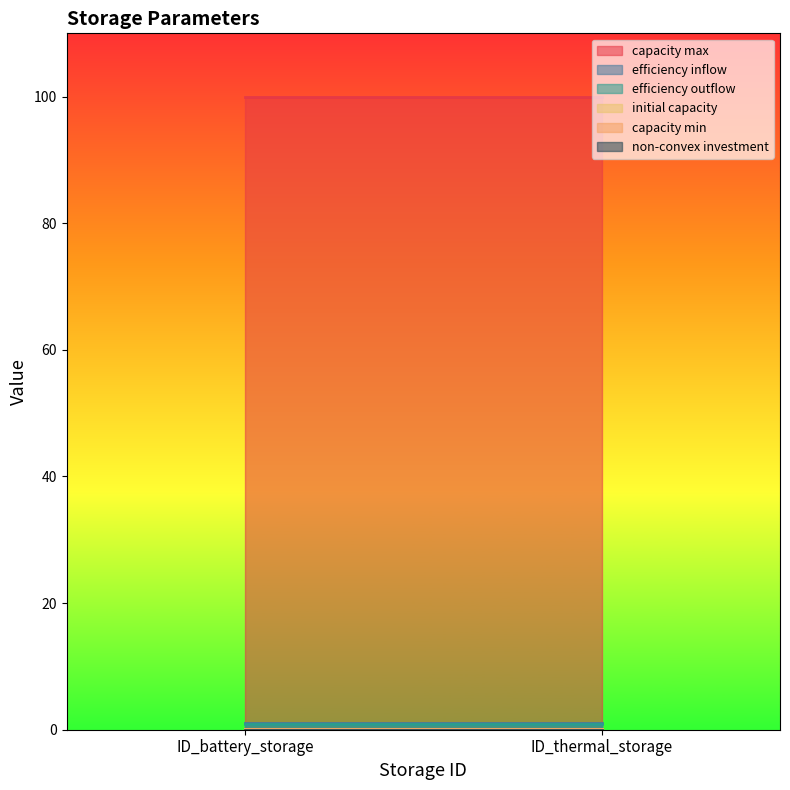

Between ID_battery_storage and ID_thermal_storage, which series saw the biggest shift?

capacity max